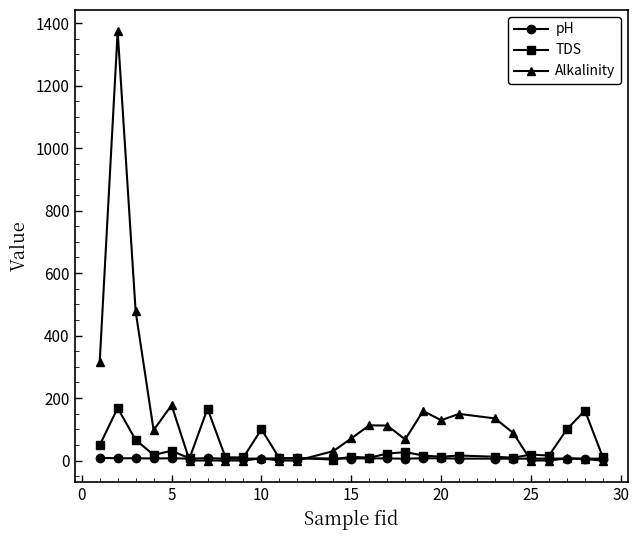

Which series has the largest total across all categories?

Alkalinity